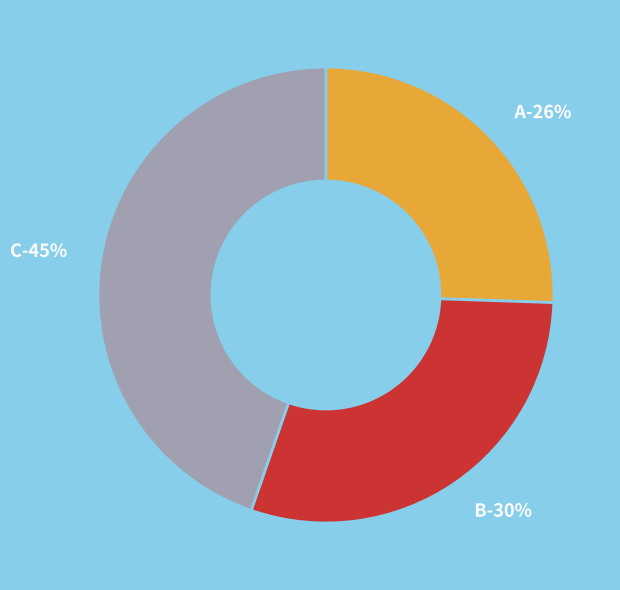

What is the largest slice in the pie chart?

C